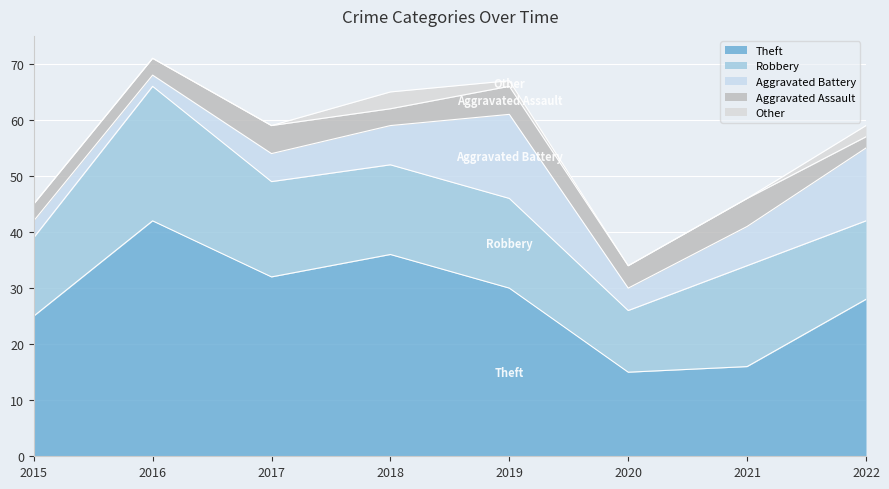

In Robbery, how many points are higher than both neighbors (excluding endpoints)?

2